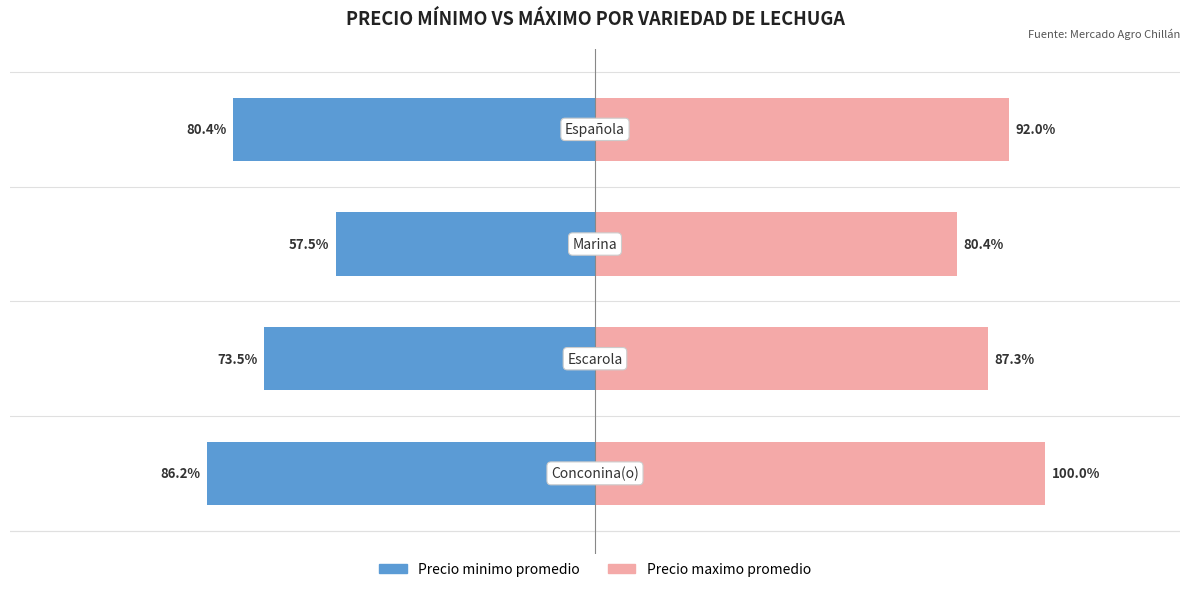

Reading left to right, what are all the values shown in this chart?

Precio minimo promedio: -86.2	-73.5	-57.5	-80.4
Precio maximo promedio: 100.0	87.3	80.4	92.0